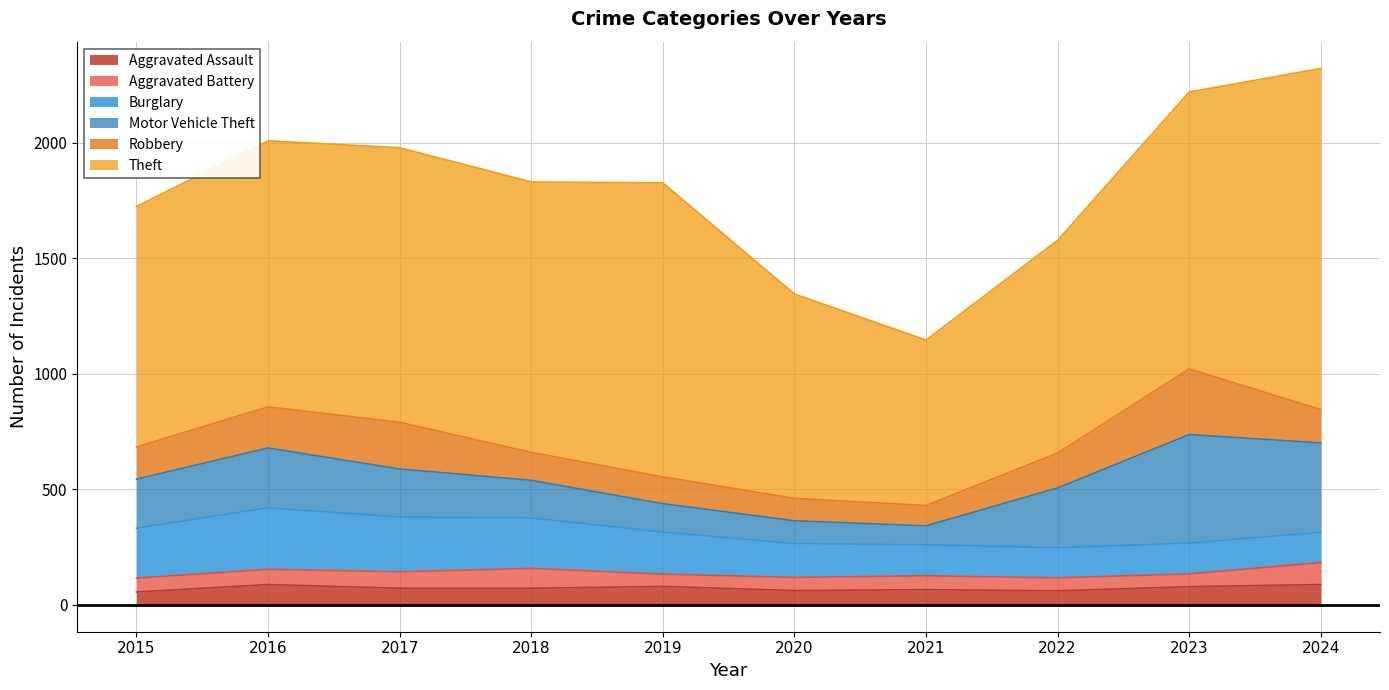

True or false: Aggravated Assault and Motor Vehicle Theft cross at least once.

False